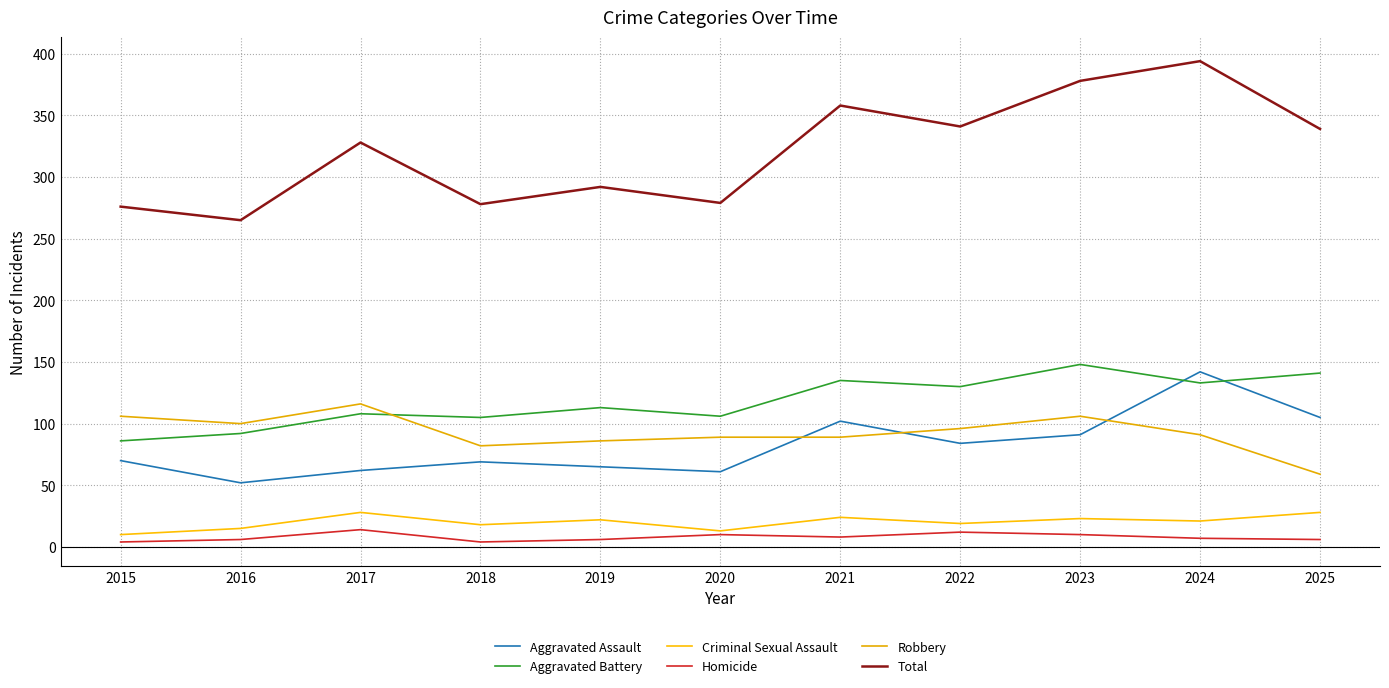

Read the Aggravated Battery value at 2015, to the nearest 10.

90